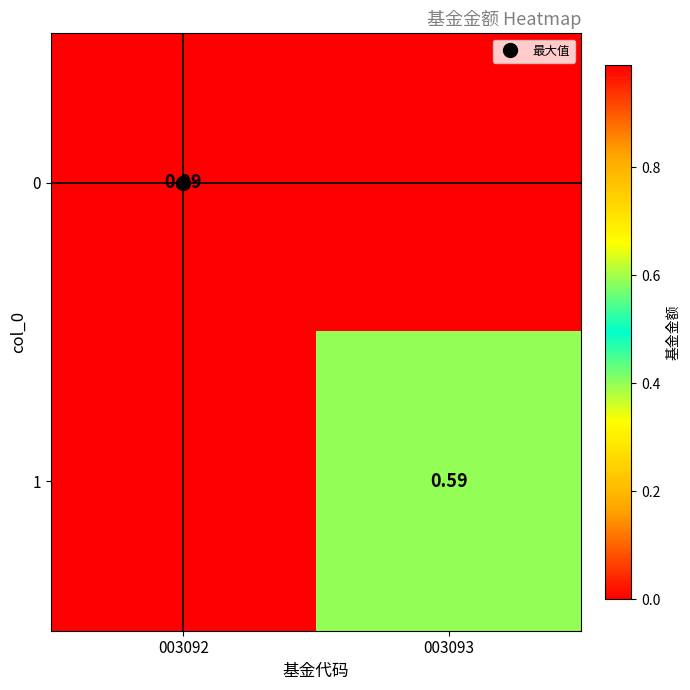

What is the difference between the 1 values at 003093 and 003092?

0.6